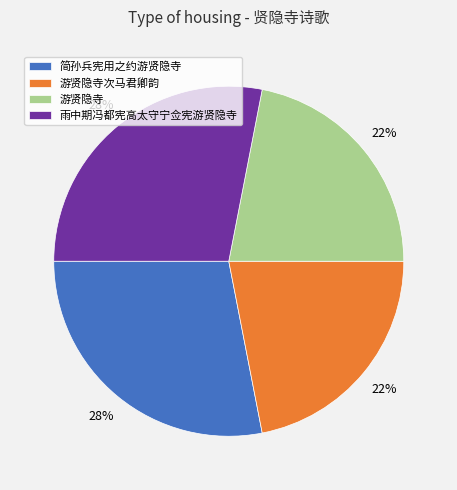

Between 游贤隐寺 and 简孙兵宪用之约游贤隐寺, which is larger?

简孙兵宪用之约游贤隐寺